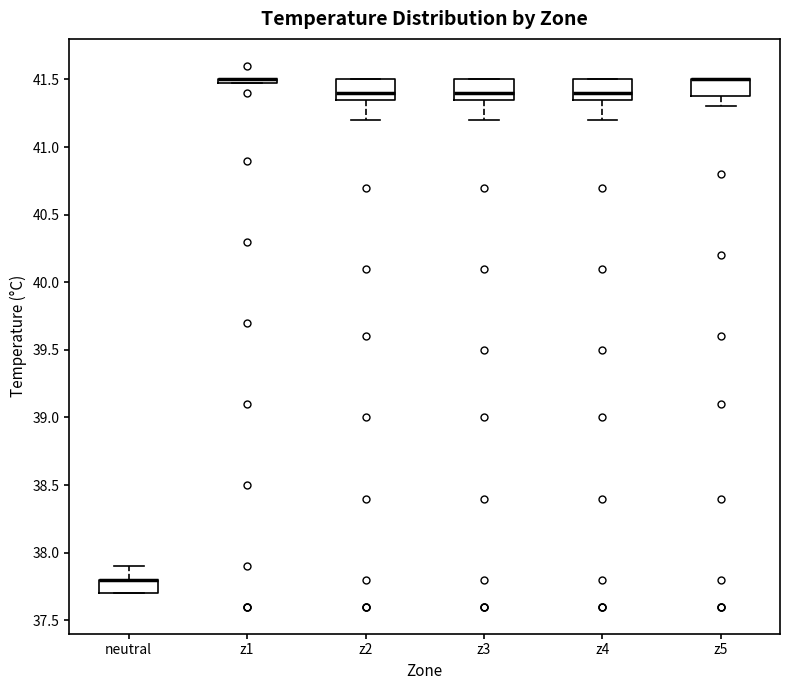

Reading left to right, read every box against the y-axis: the position of its median line, the range the box covers, and the ends of its whiskers. The values are not printed on the chart, so give them approximately, as read against the axis.

neutral: median 37.80 (drawn on the box's upper edge), box 37.70 to 37.80, whiskers 37.70 to 37.90
z1: box collapsed to a line at 41.50, whiskers 41.50 to 41.50
z2: median 41.40, box 41.35 to 41.50, whiskers 41.20 to 41.50
z3: median 41.40, box 41.35 to 41.50, whiskers 41.20 to 41.50
z4: median 41.40, box 41.35 to 41.50, whiskers 41.20 to 41.50
z5: median 41.50 (drawn on the box's upper edge), box 41.40 to 41.50, whiskers 41.30 to 41.50